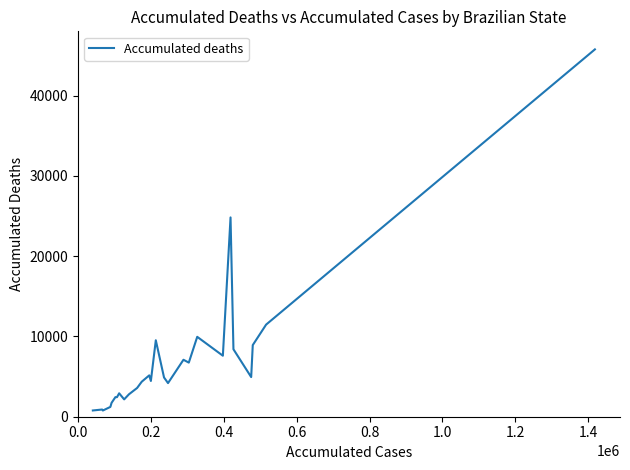

What is the difference between the maximum and minimum values?

44985